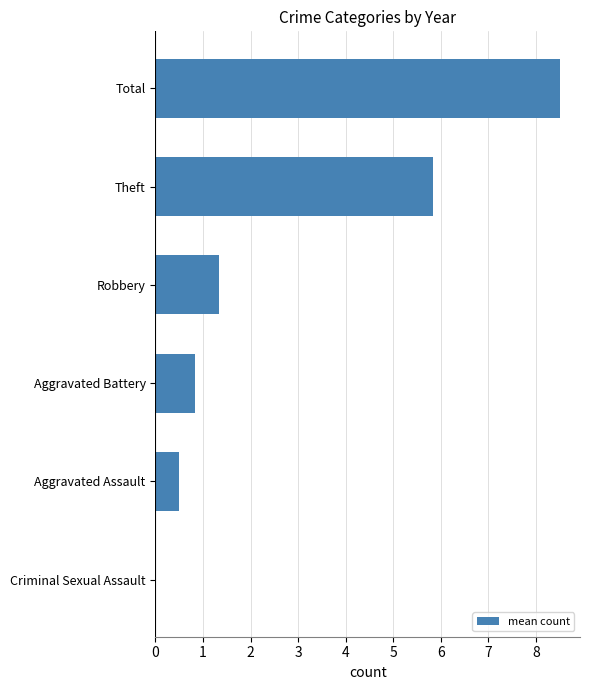

What is the sum of the values at Total and Criminal Sexual Assault?

8.5